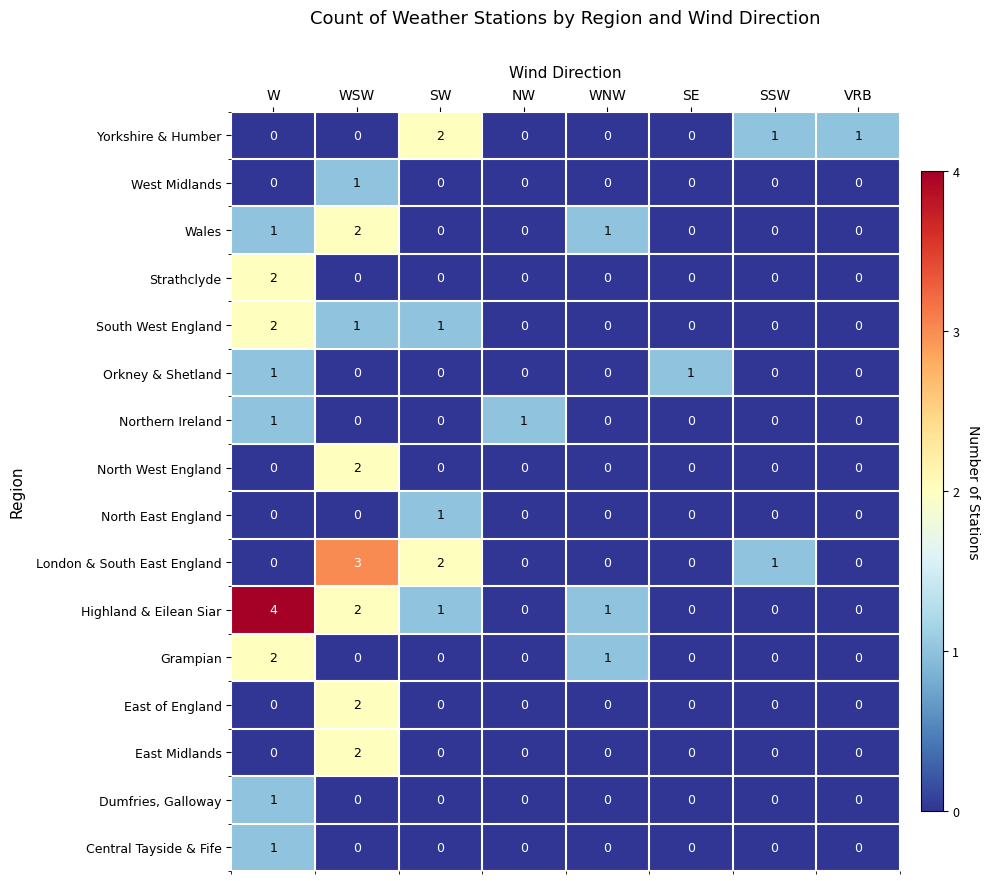

The value of North West England at NW is 0. True or false?

True